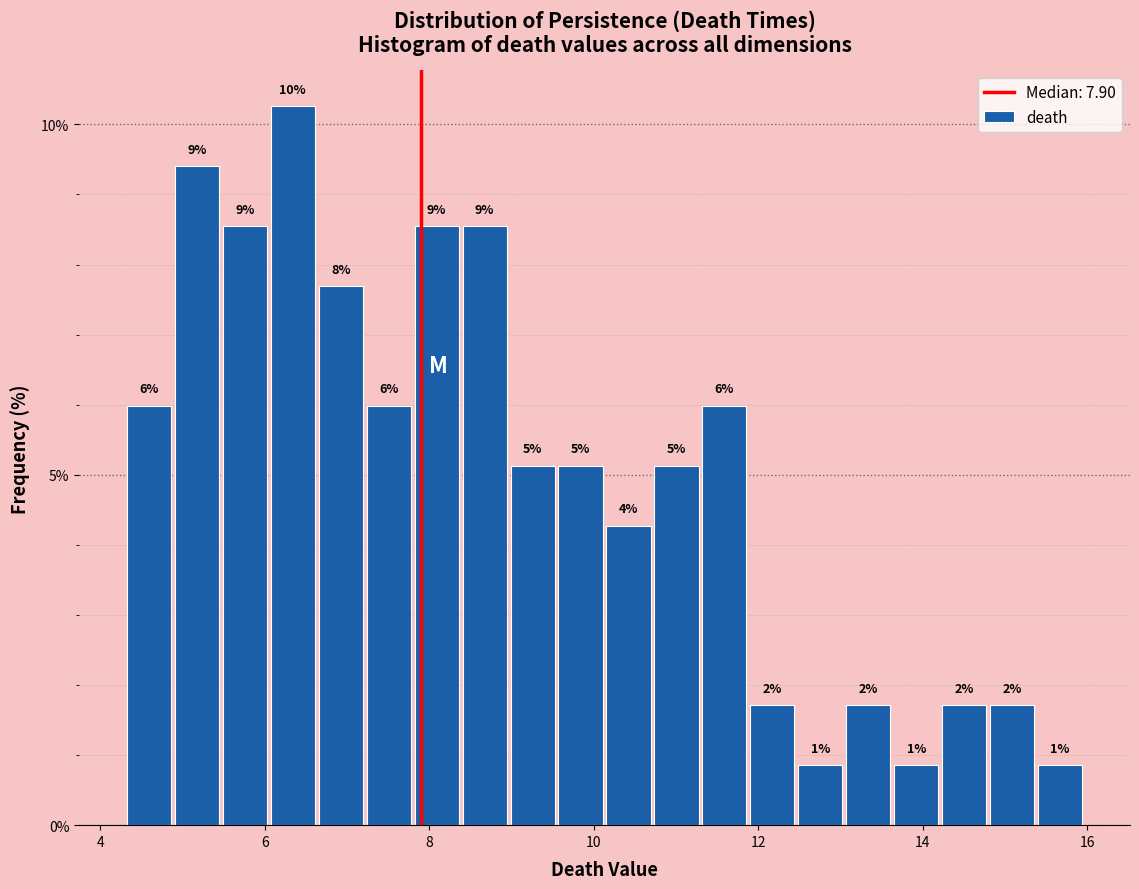

Read against the x-axis, roughly where is the centre of the tallest bar?

6.4